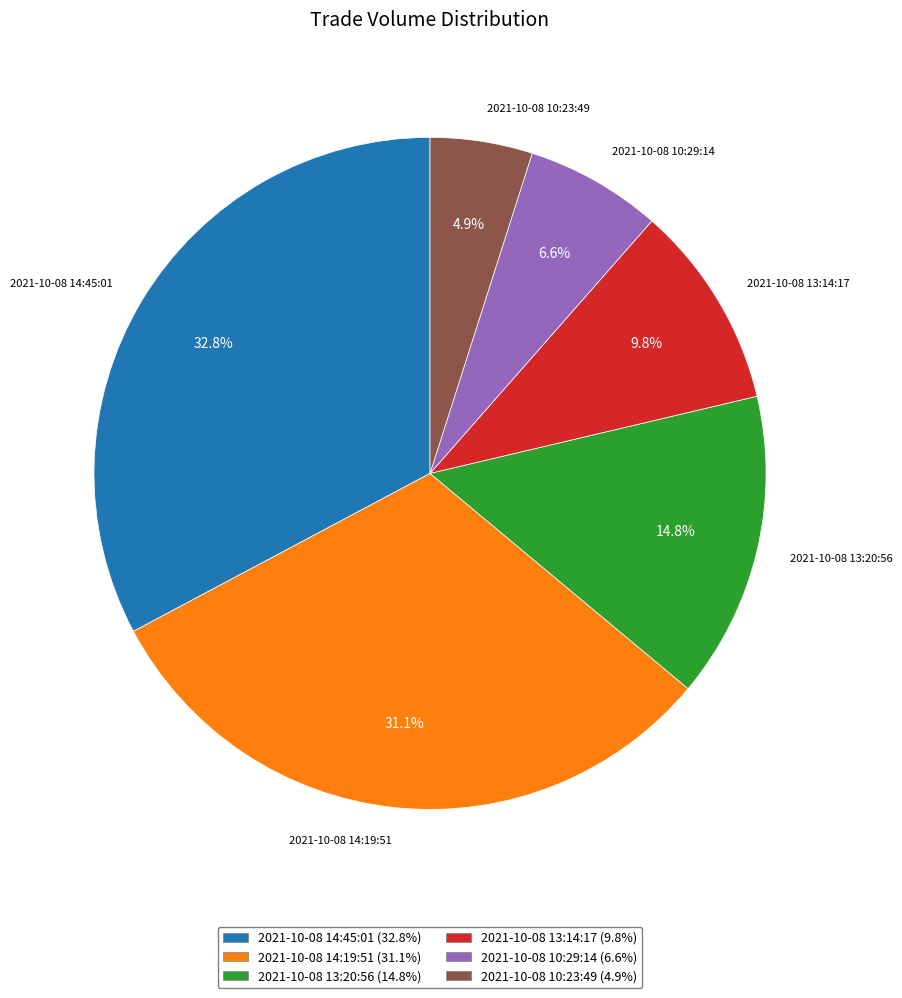

What portion of the pie excludes 2021-10-08 13:20:56?

85.2%